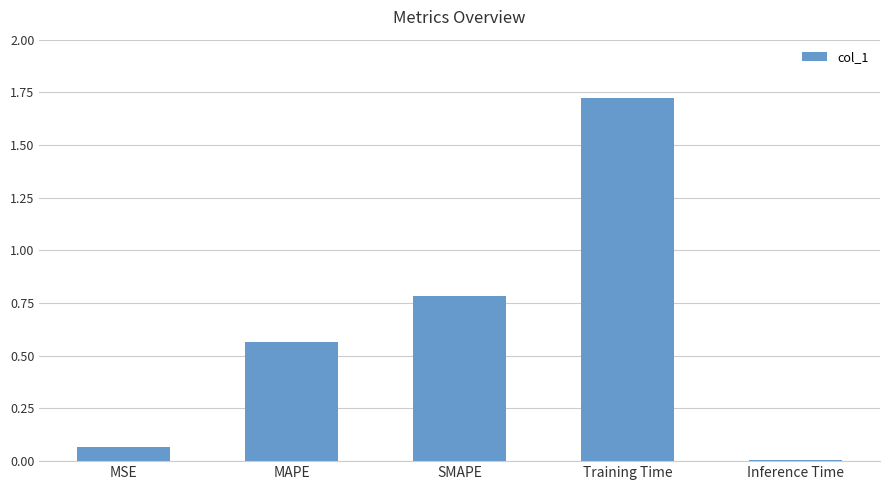

The value at MAPE is 0.2. True or false?

False